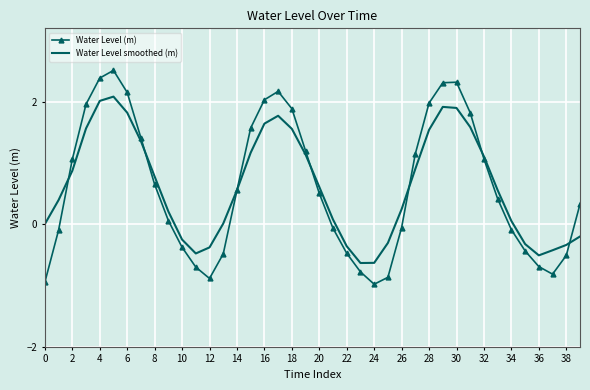

True or false: Water Level smoothed (m) and Water Level (m) cross at least once.

True